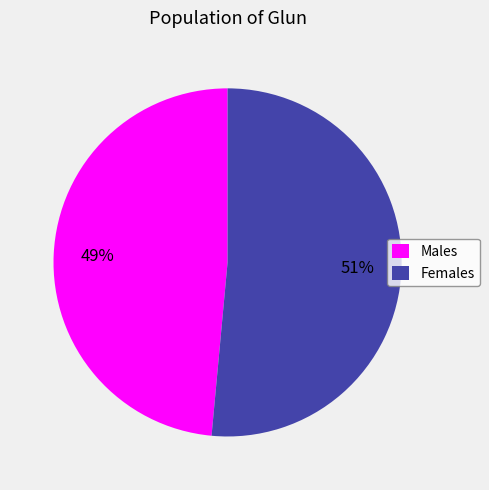

How many segments does this pie chart have?

2